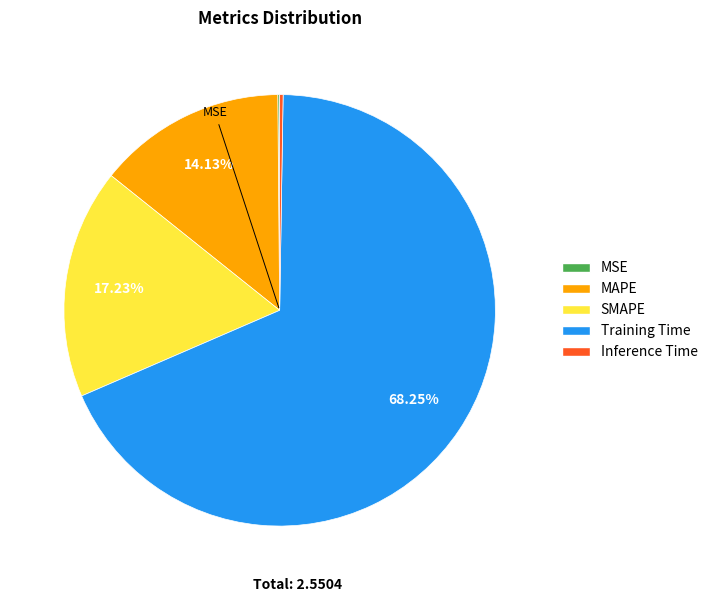

What percentage is the Training Time slice, to the nearest percent?

68%